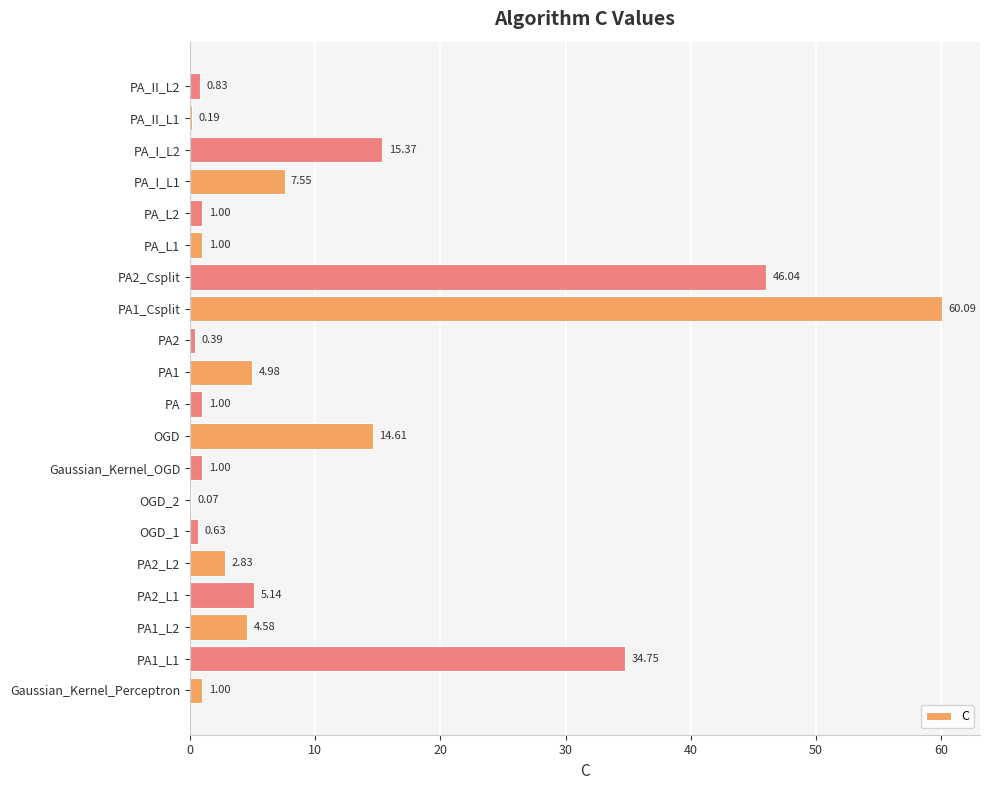

What is the greatest value displayed?

60.1